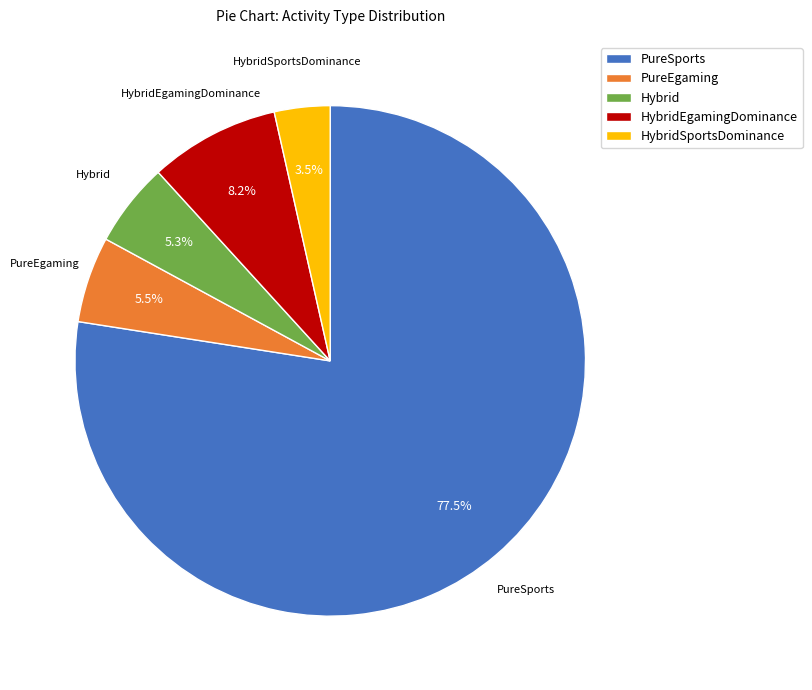

How many segments does this pie chart have?

5